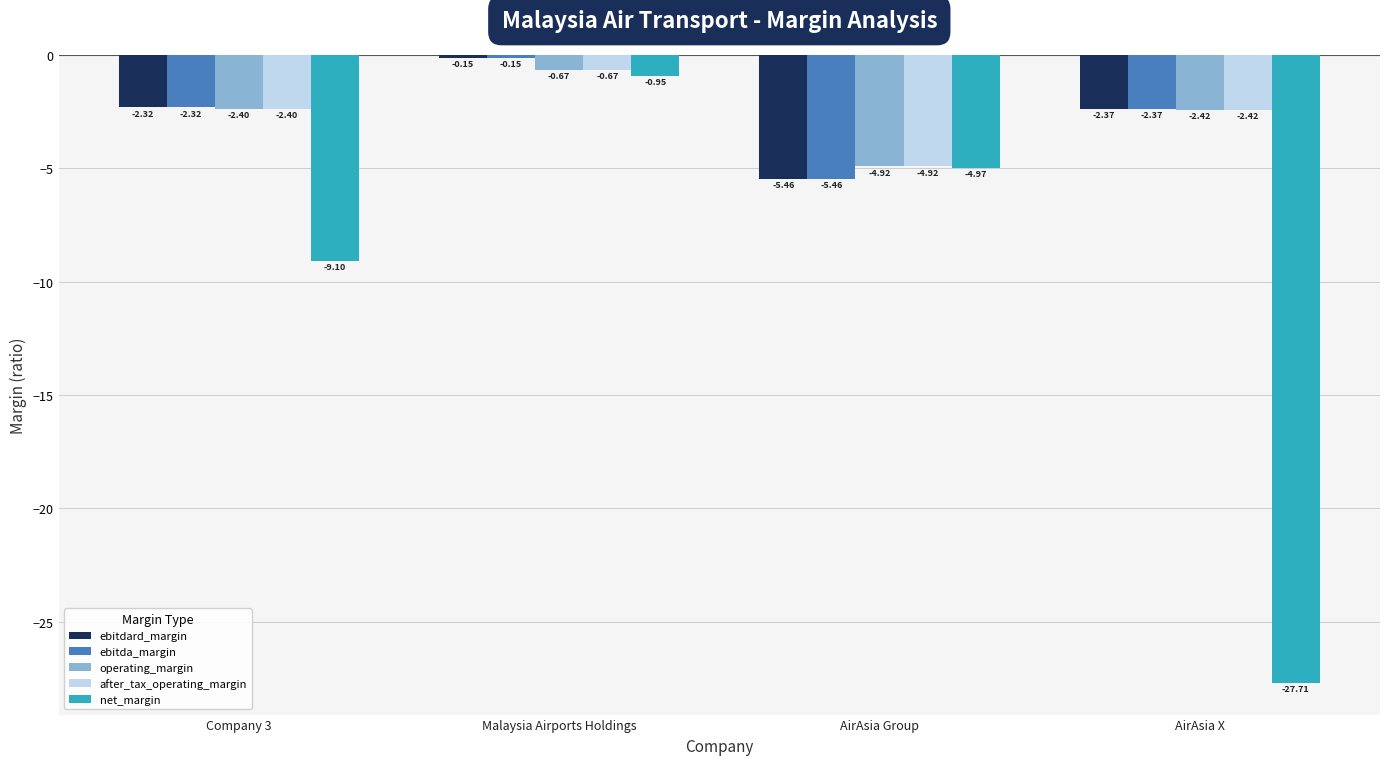

What is the lowest value of the after_tax_operating_margin series?

-4.9